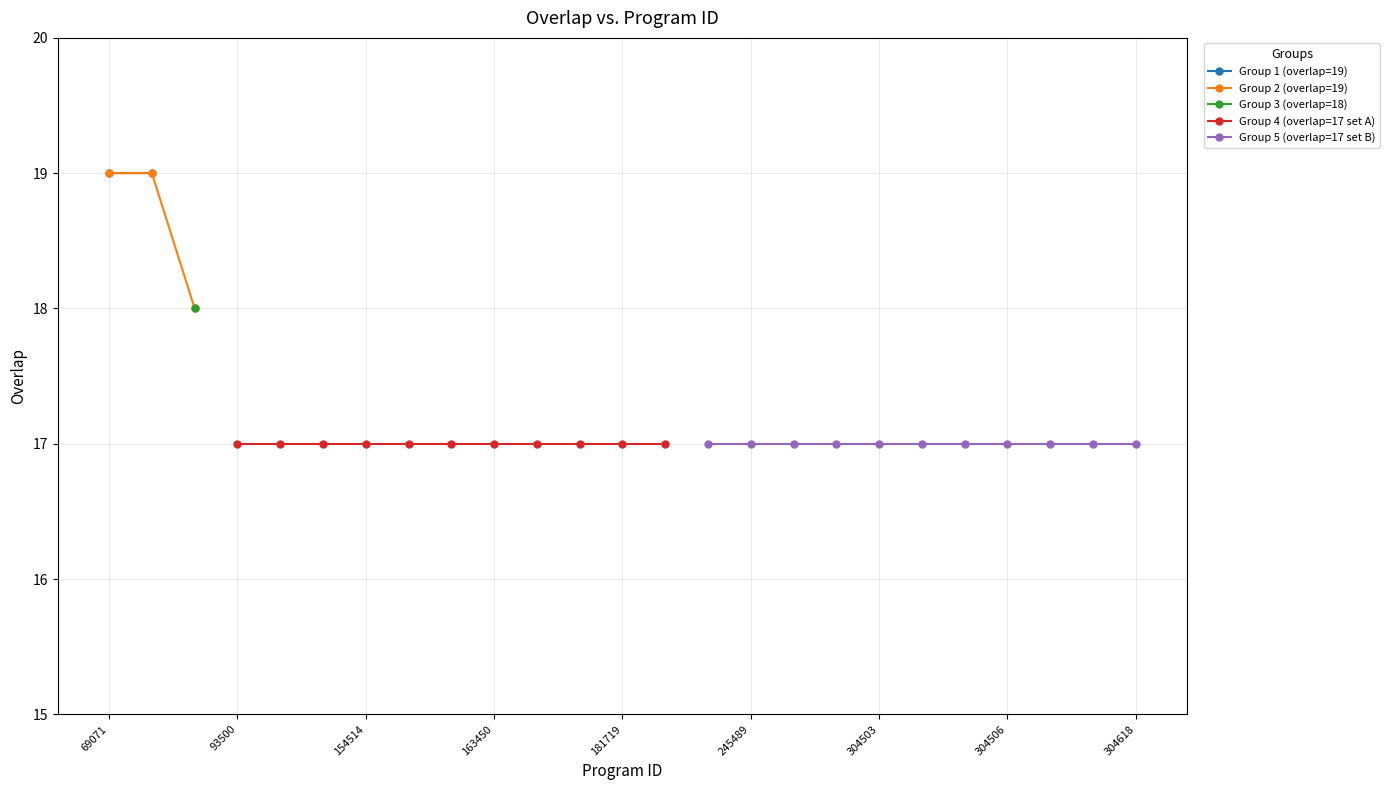

The value at 181719 is 17. True or false?

True